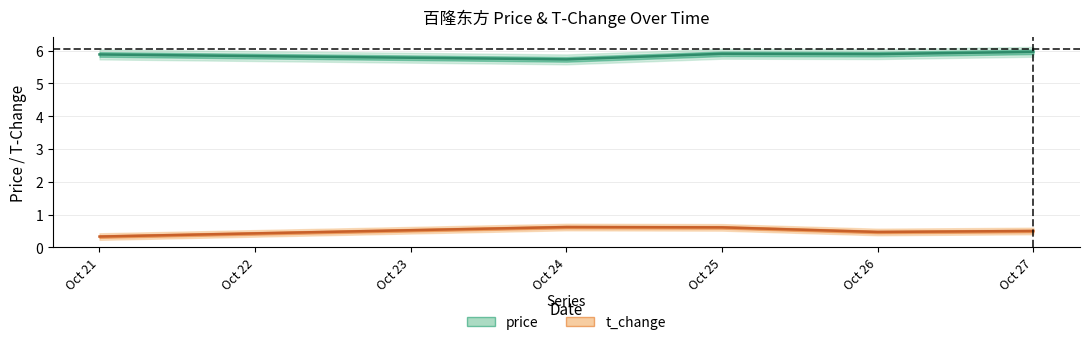

List the series in order of their peak value, lowest first.

t_change, price